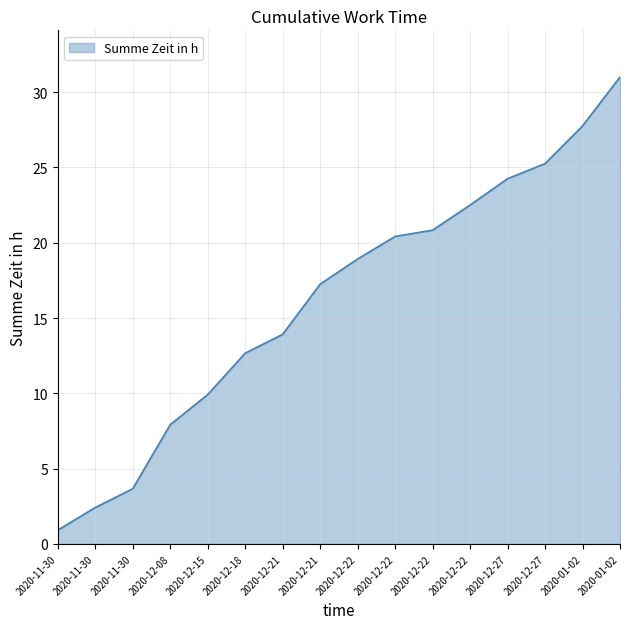

What is the average value?

16.2